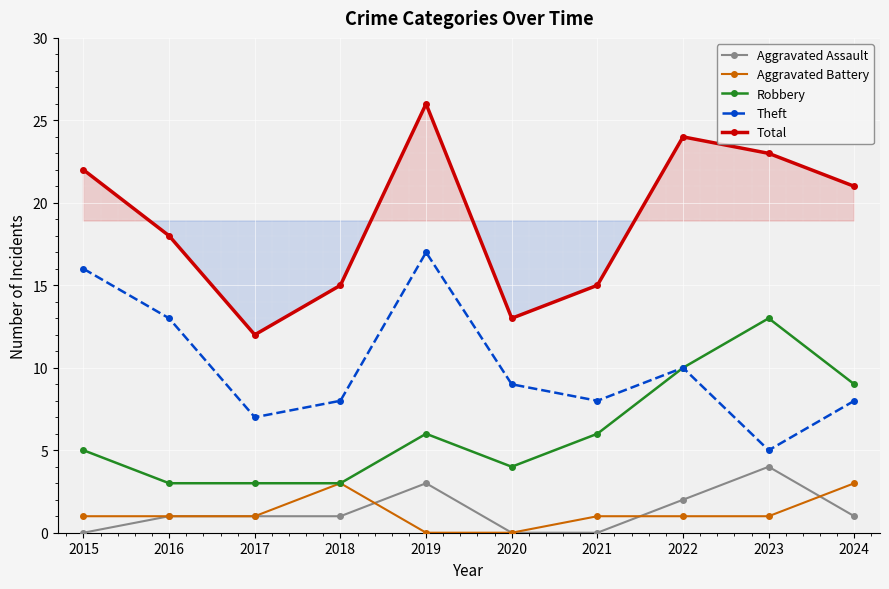

How many values in the Aggravated Assault series exceed 1?

3